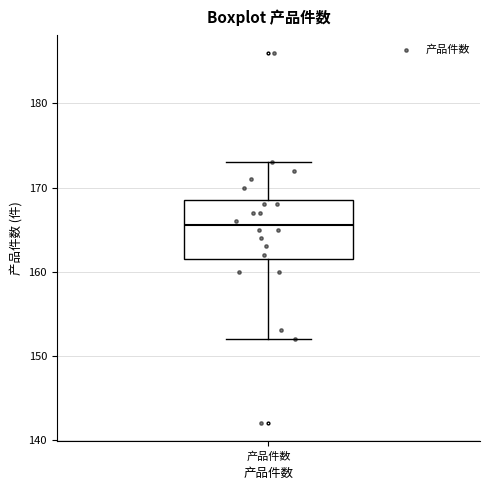

Where does the upper whisker of the box for 产品件数 end on the y-axis? The values are not printed on the chart, so give them approximately, as read against the axis.

173